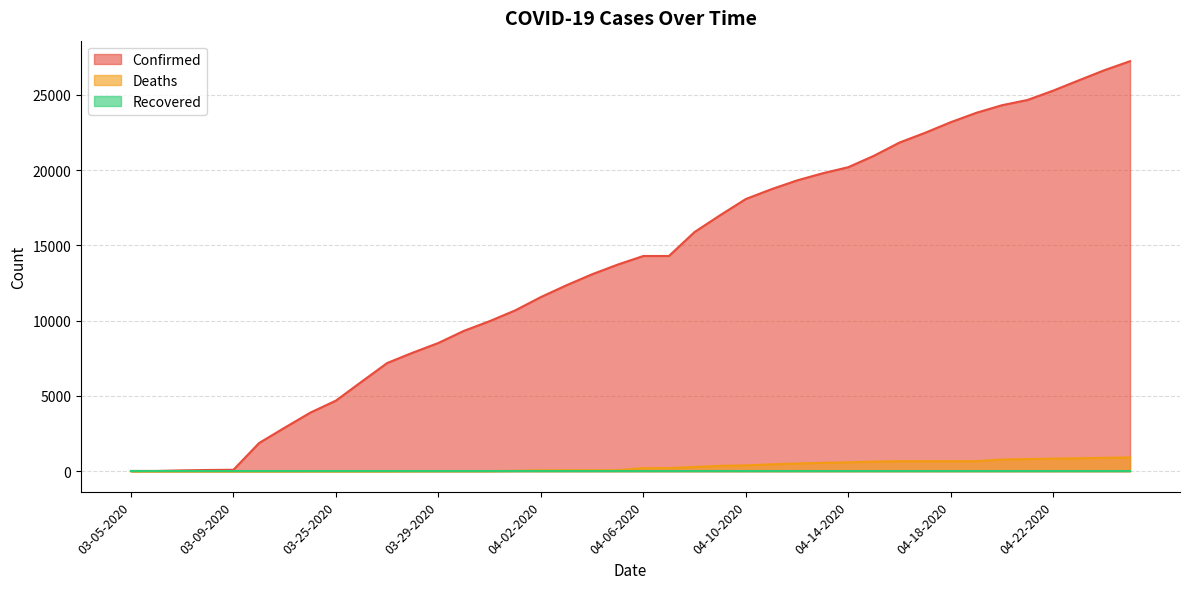

The value of Confirmed at 04-05-2020 is 13723. True or false?

True